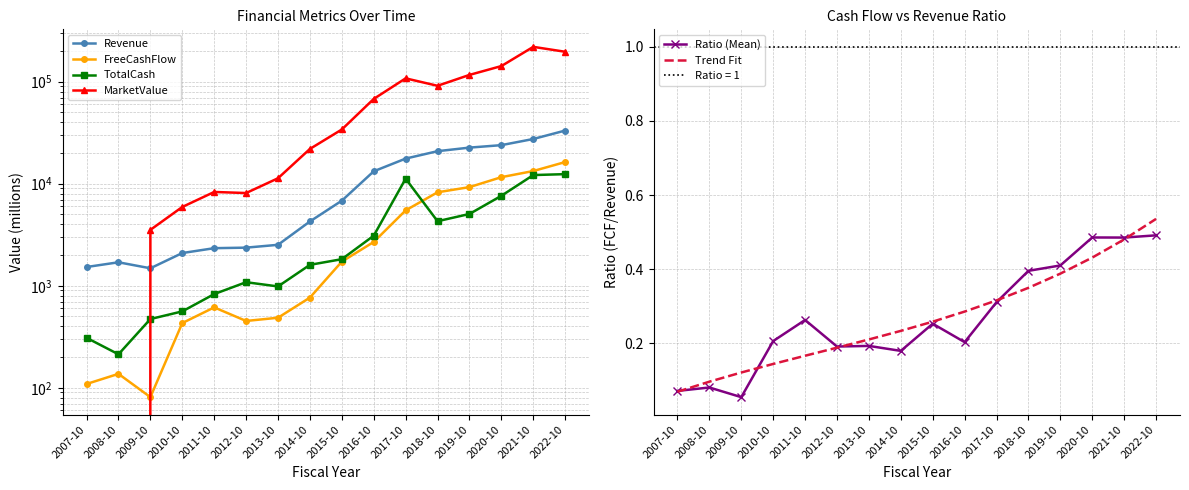

Which series changed the most between 2007-10 and 2008-10?

Revenue